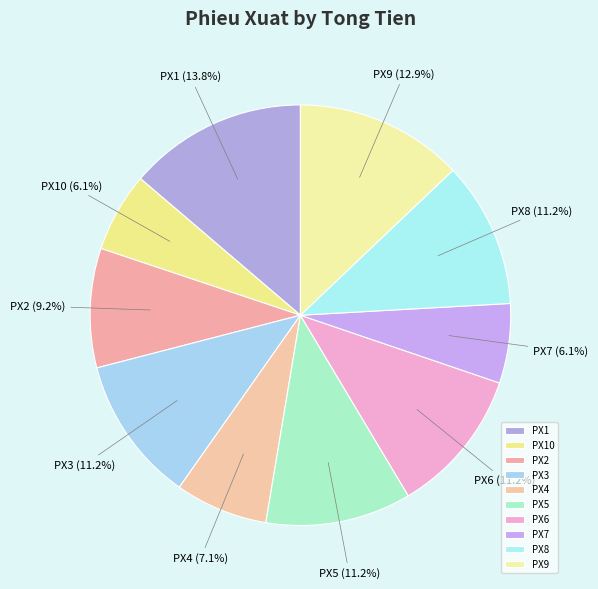

Is there any slice that represents more than half of the pie?

No